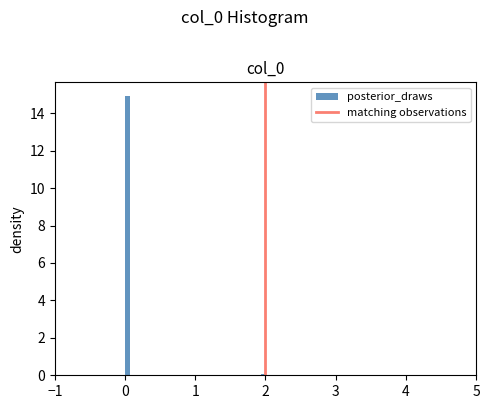

Around what value on the x-axis is the tallest bar? Give the approximate position of its centre, as read against the axis.

0.0